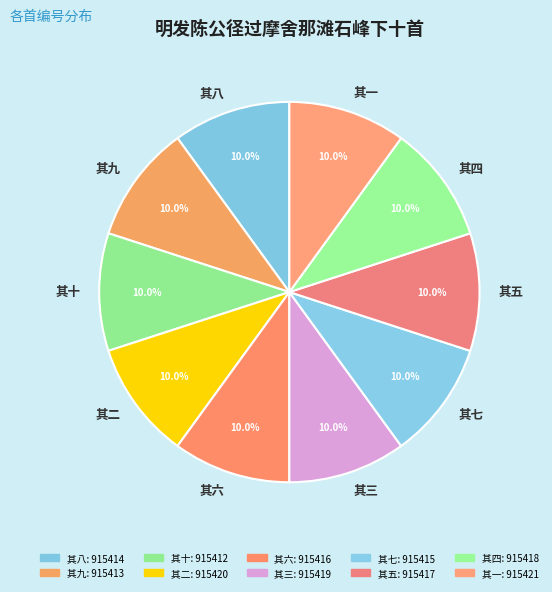

How many slices are in this pie chart?

10